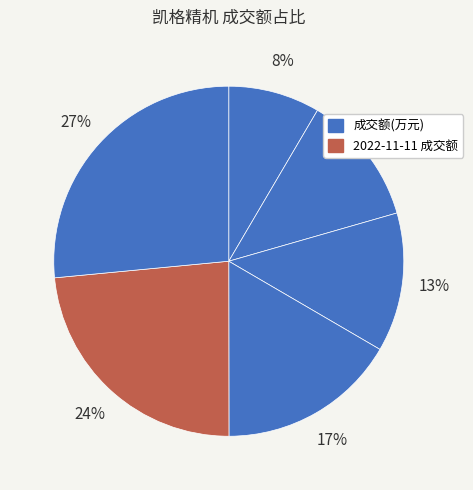

How many segments does this pie chart have?

6